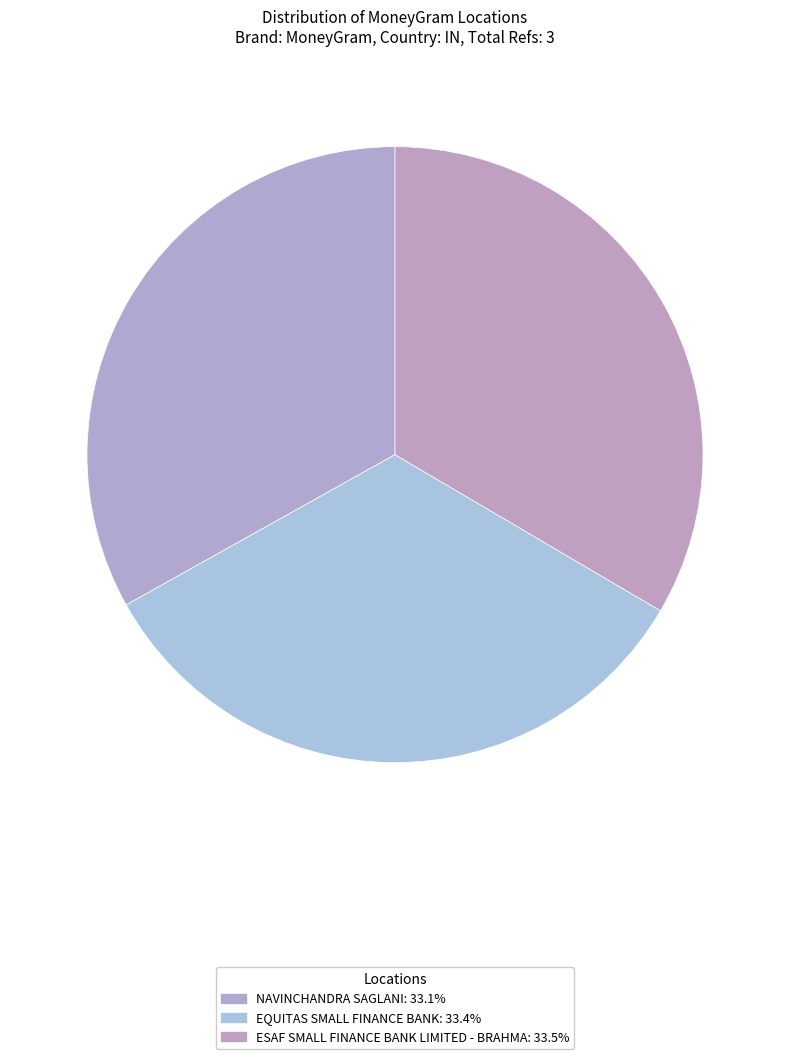

Is the sum of NAVINCHANDRA SAGLANI and EQUITAS SMALL FINANCE BANK greater than half?

Yes